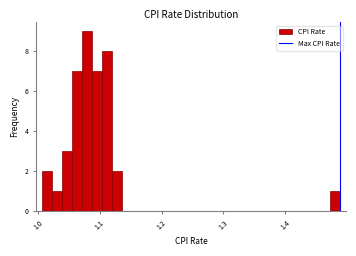

Read against the x-axis, roughly where is the centre of the tallest bar?

1.08